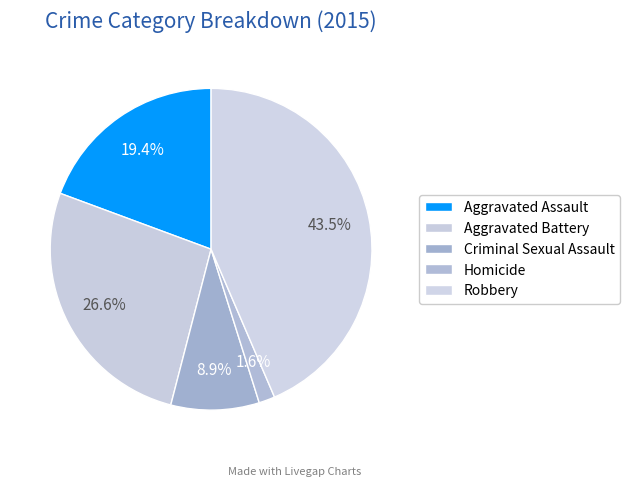

How many segments does this pie chart have?

5